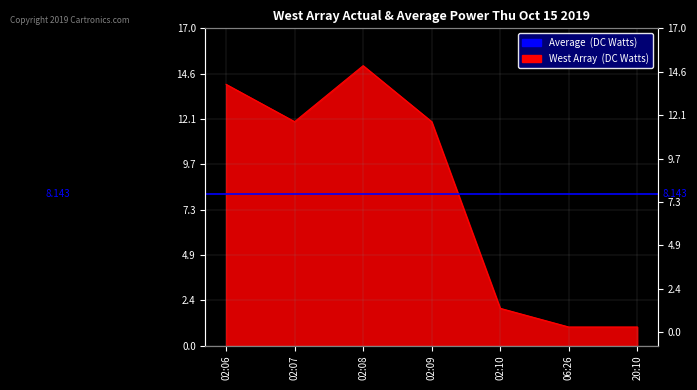

Reading left to right, what are all the values shown in this chart?

14	12	15	12	2	1	1